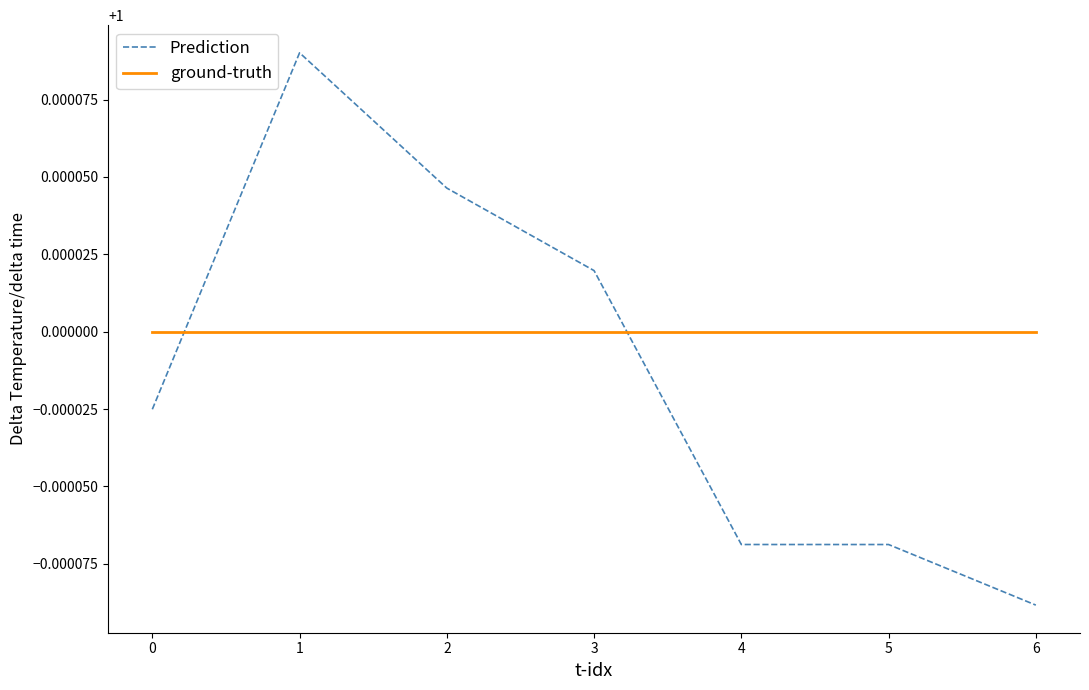

Which series changed the most between 1 and 2?

Prediction